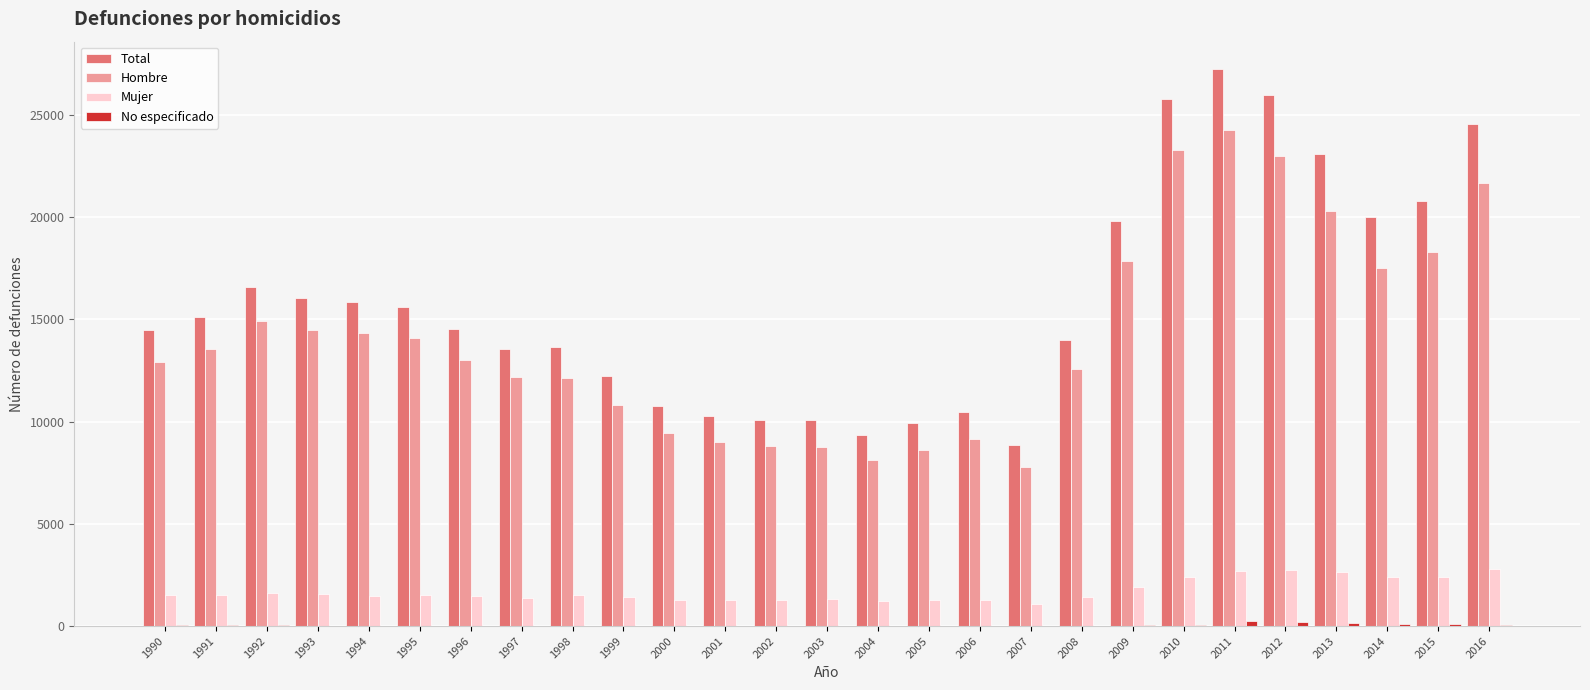

True or false: Mujer has a value of 2383 at 2015.

True